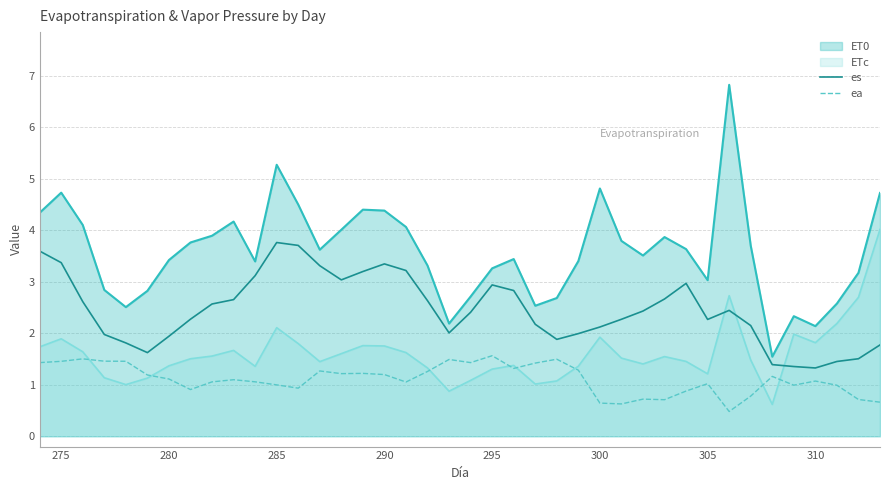

What is the highest value of the ea series?

1.6